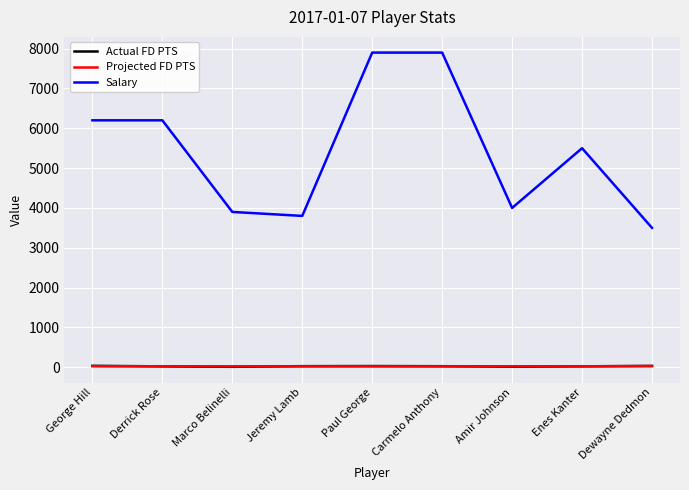

True or false: Projected FD PTS has a value of 23.8 at Marco Belinelli.

True